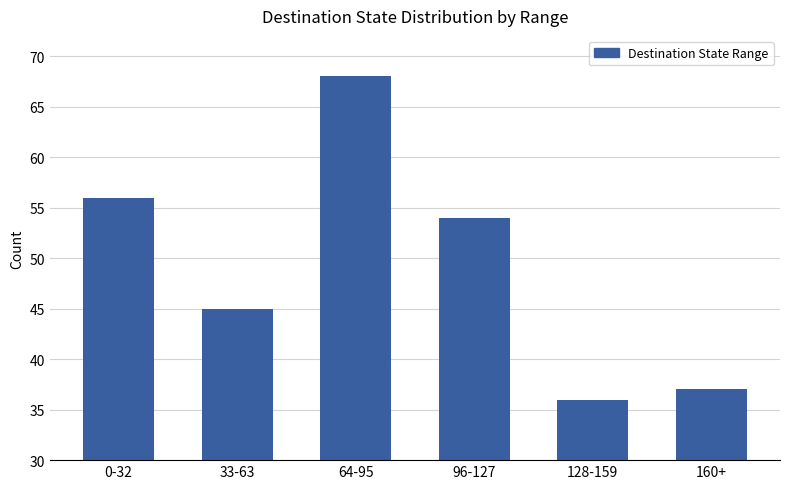

Reading right to left, extract all data points from this chart.

37	36	54	68	45	56